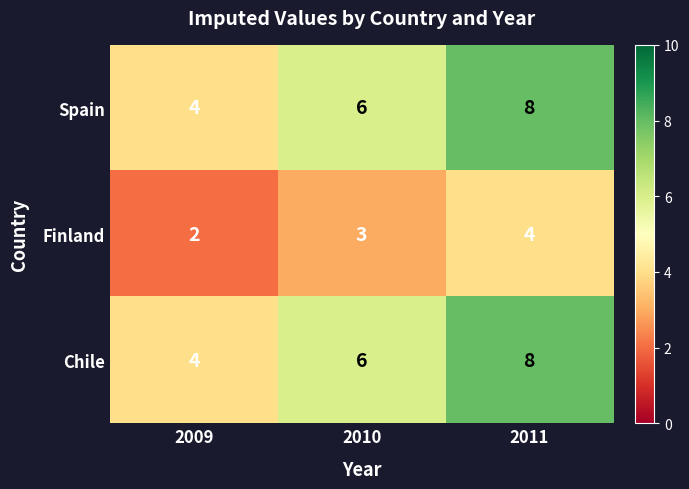

Reading right to left, transcribe all the data shown in this chart.

Spain: 8	6	4
Finland: 4	3	2
Chile: 8	6	4